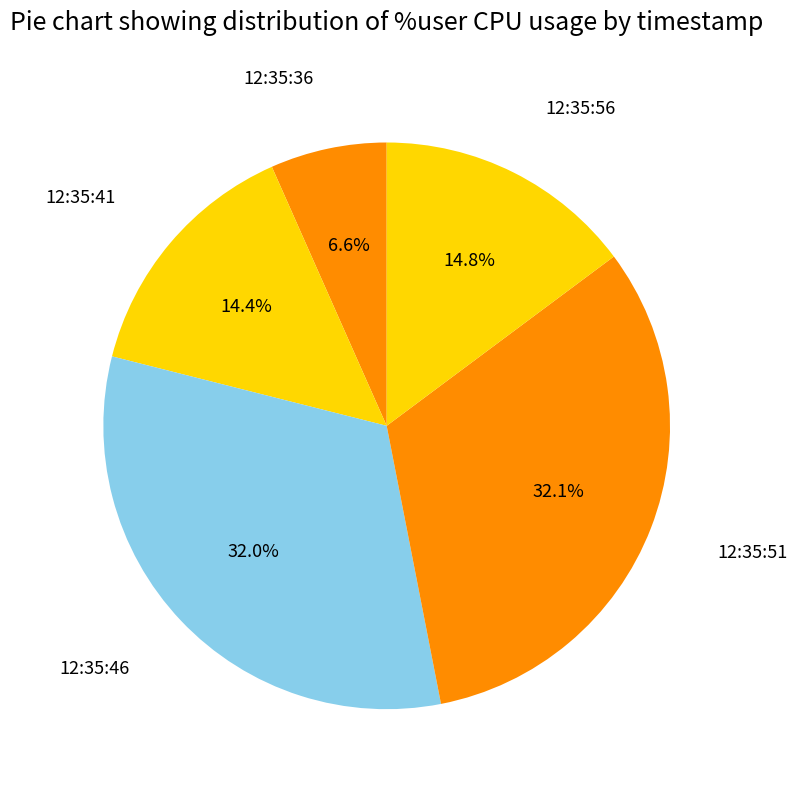

Count the number of slices in the pie.

5